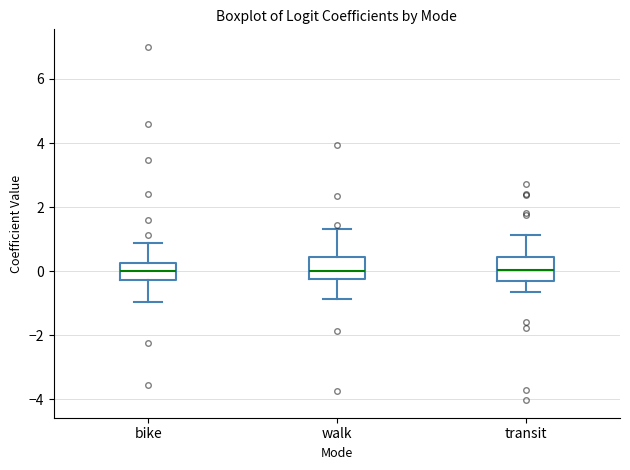

Reading left to right, transcribe this box plot: for each box, give where its median line is, the range the box spans, and where its two whiskers end, as read against the y-axis. The values are not printed on the chart, so give them approximately, as read against the axis.

bike: median 0.0, box -0.2 to 0.2, whiskers -1.0 to 0.8
walk: median 0.0, box -0.2 to 0.4, whiskers -0.8 to 1.4
transit: median 0.0, box -0.2 to 0.4, whiskers -0.6 to 1.2